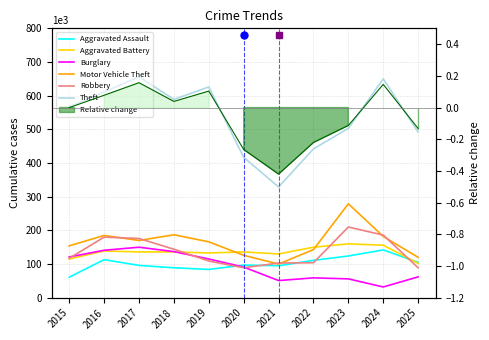

What is the sum of all Aggravated Battery values?

1493